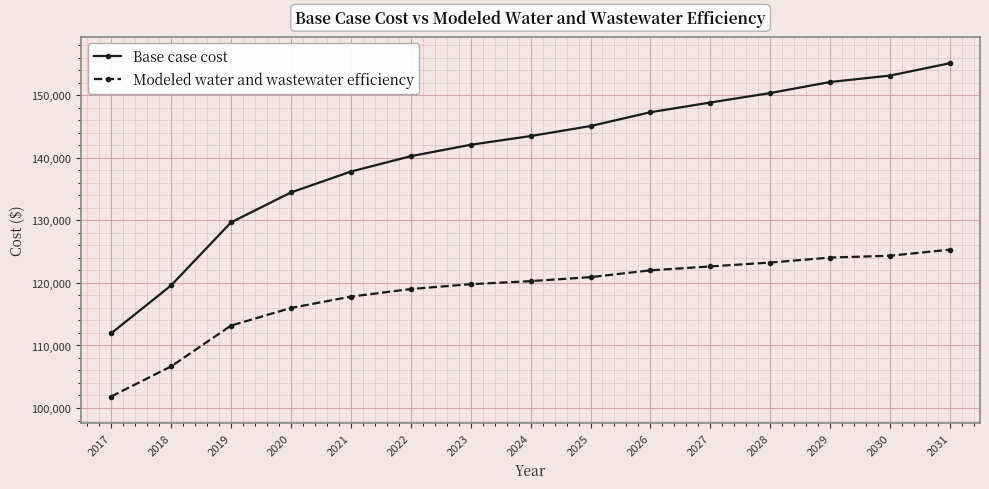

What is the sum of all Base case cost values?

2111477.3